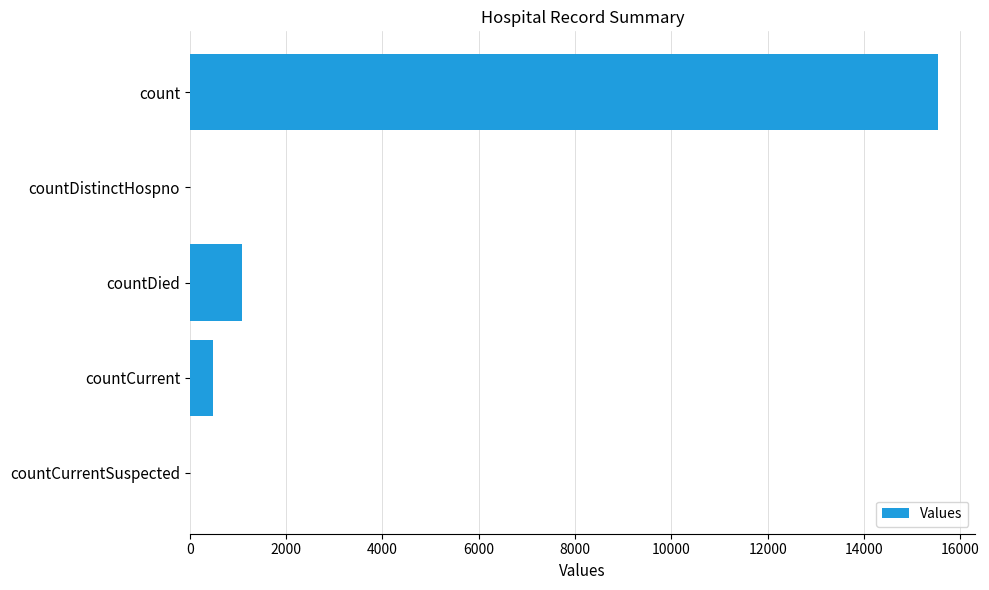

The chart shows a value of -7220 at countDistinctHospno. True or false?

False